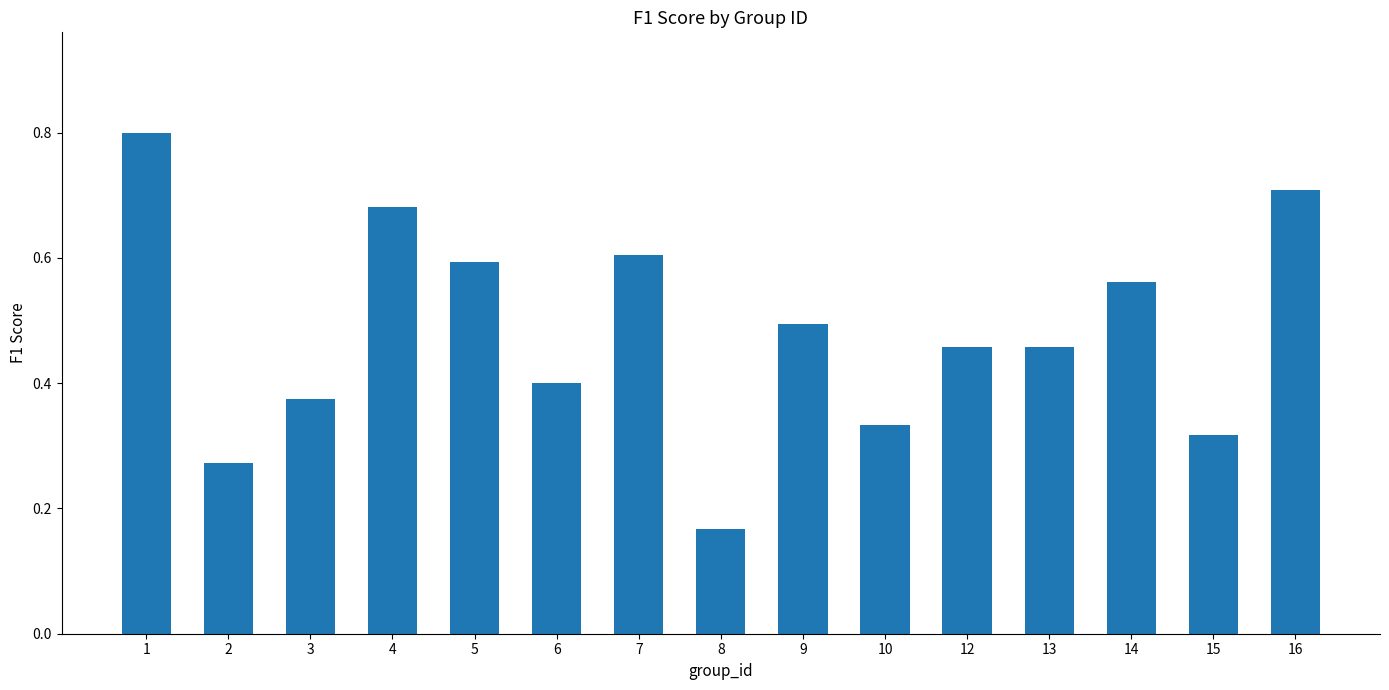

At which category does the chart reach its peak across all series?

1